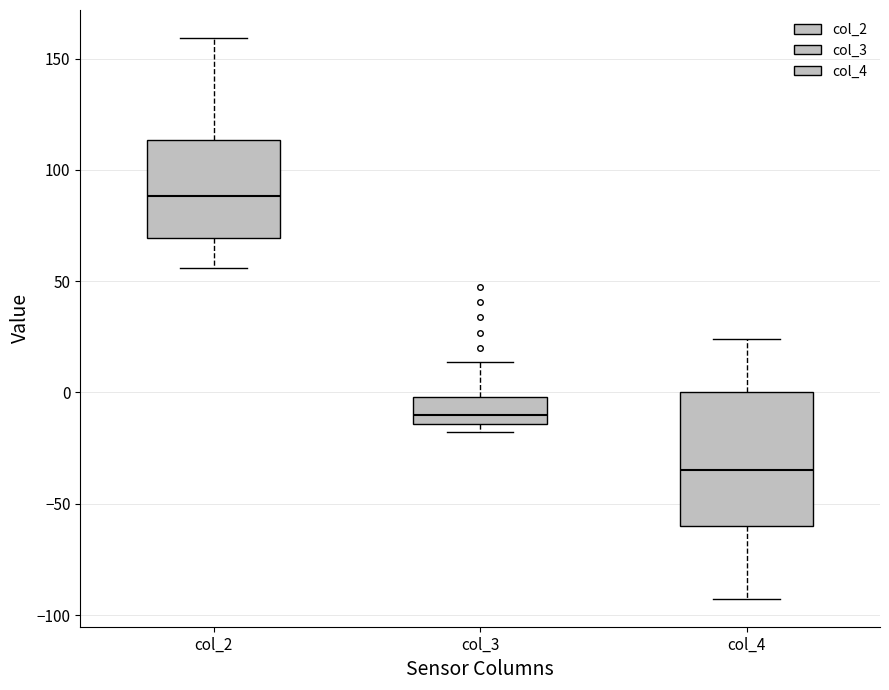

Where is the upper edge of the box for col_2 on the y-axis? The values are not printed on the chart, so give them approximately, as read against the axis.

115